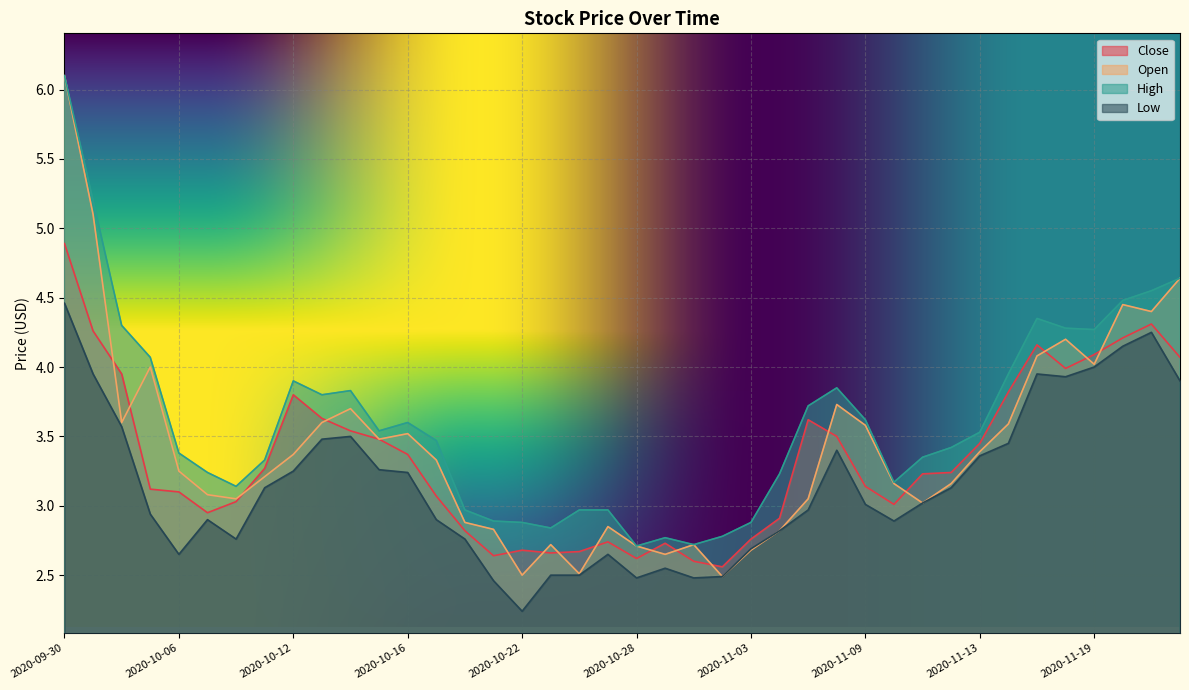

What is the label of the 27th point from the right?

2020-10-19